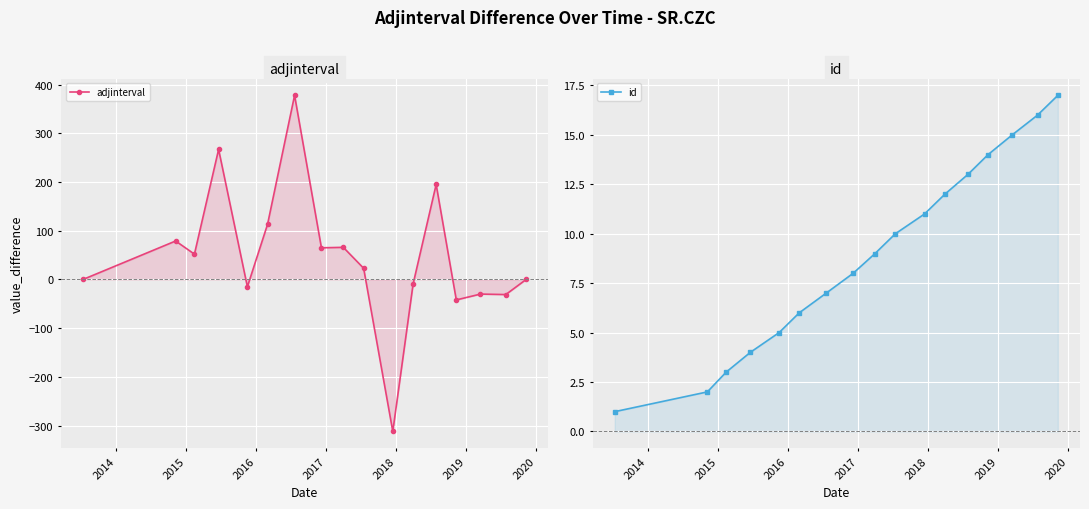

Which series has the largest total across all categories?

adjinterval